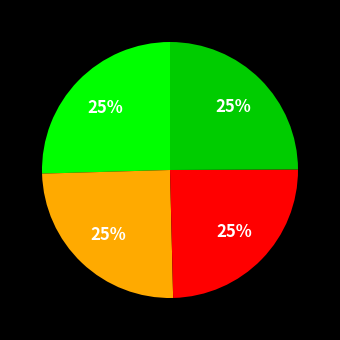

To the nearest percent, what is the average slice percentage?

25%